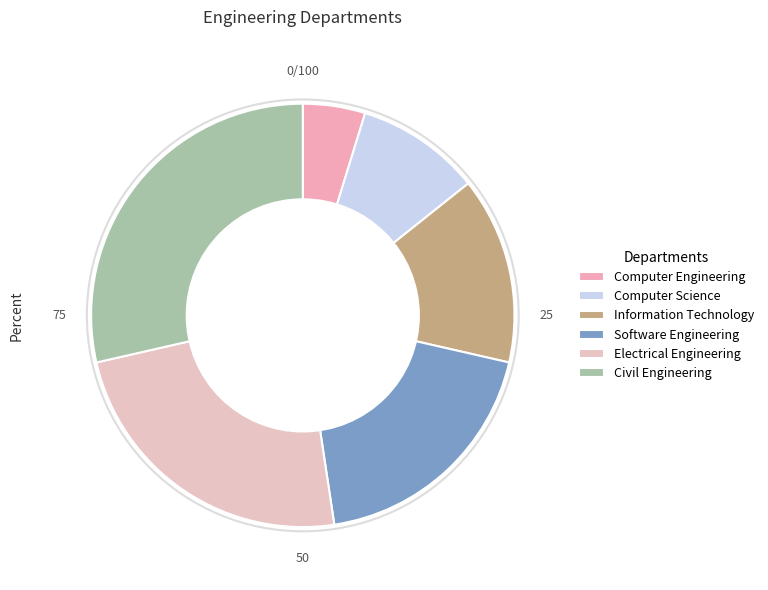

To the nearest percent, what percentage of the pie is Electrical Engineering?

24%